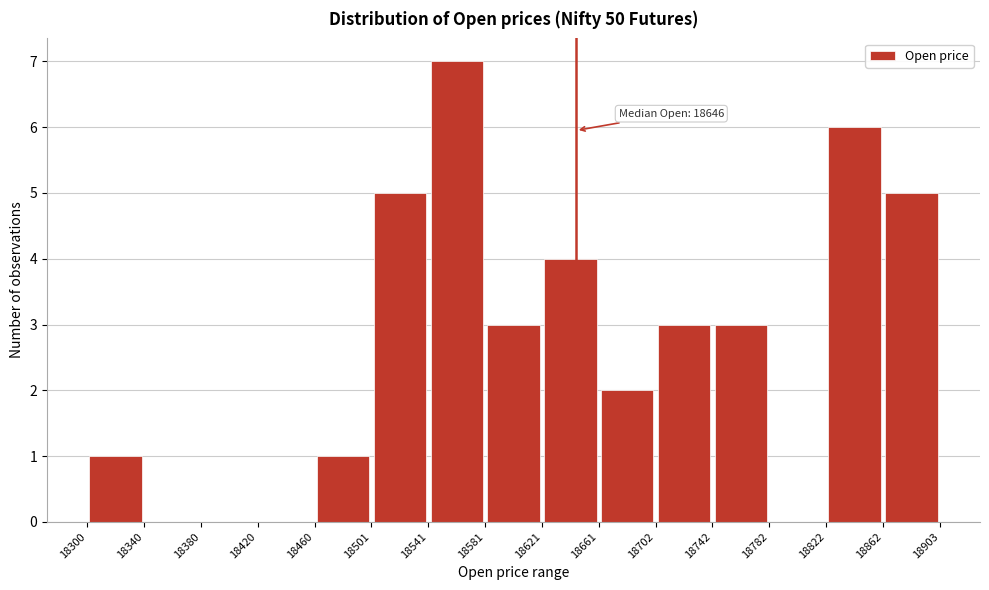

Over which range of the x-axis is the bar tallest?

18541 to 18581